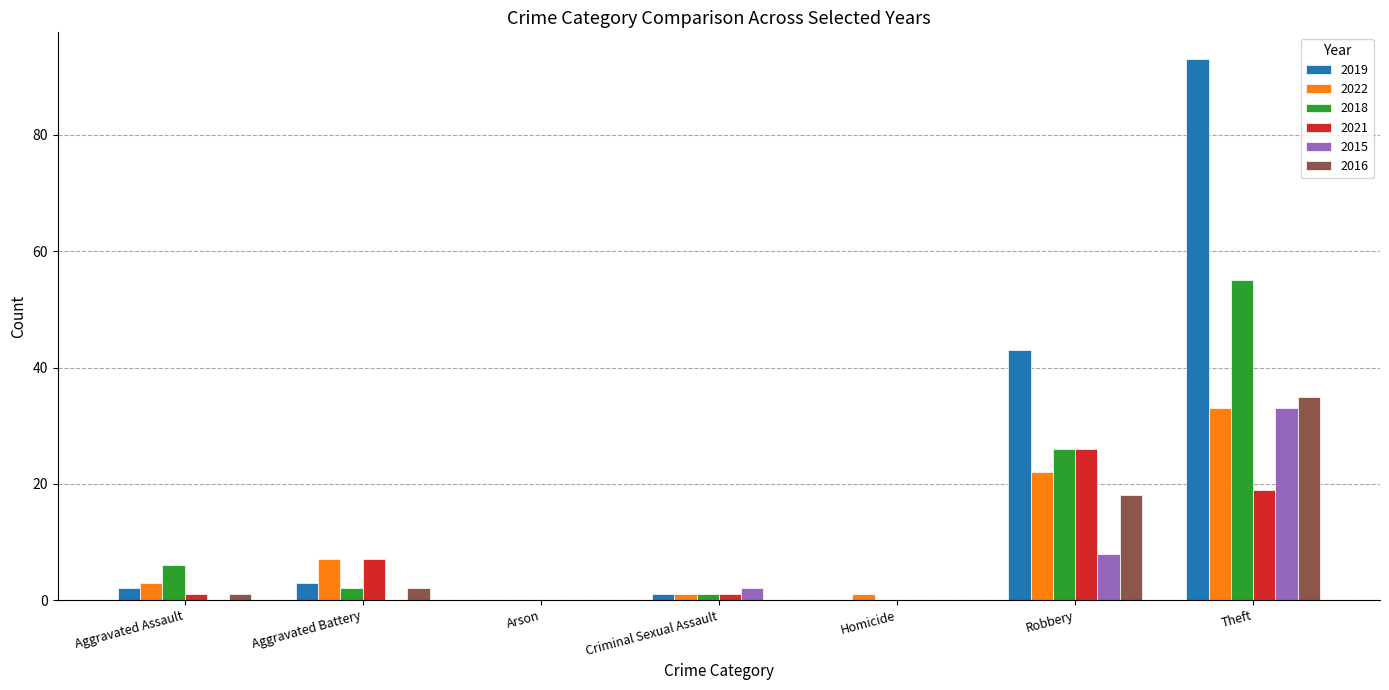

How many distinct data groups are displayed?

6